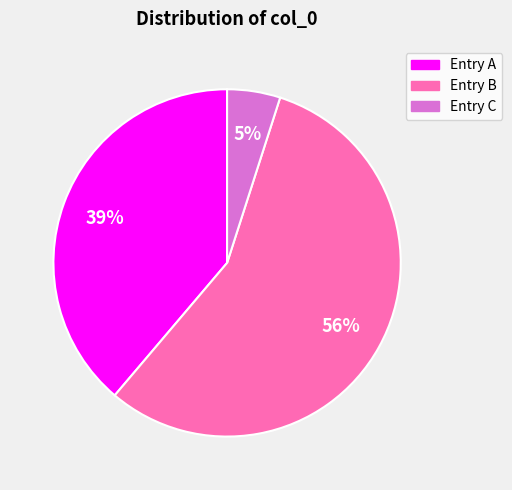

Is there a majority slice in this chart?

Yes